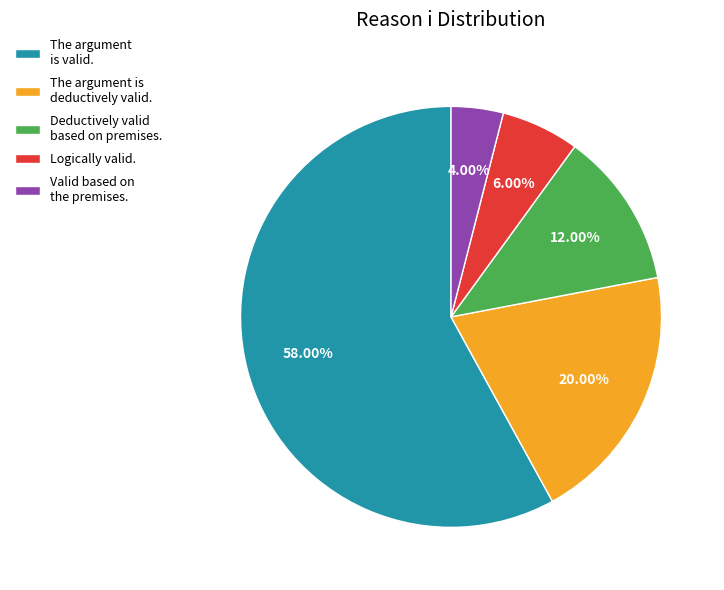

Rank the categories by value from highest to lowest.

The argument is valid., The argument is deductively valid., Deductively valid based on premises., Logically valid., Valid based on the premises.